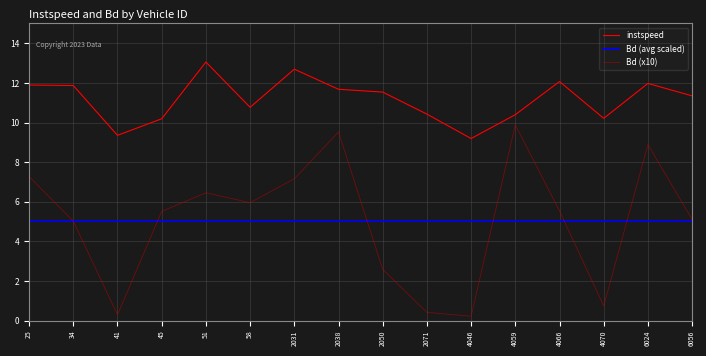

What is the maximum value for Bd (x10)?

9.9